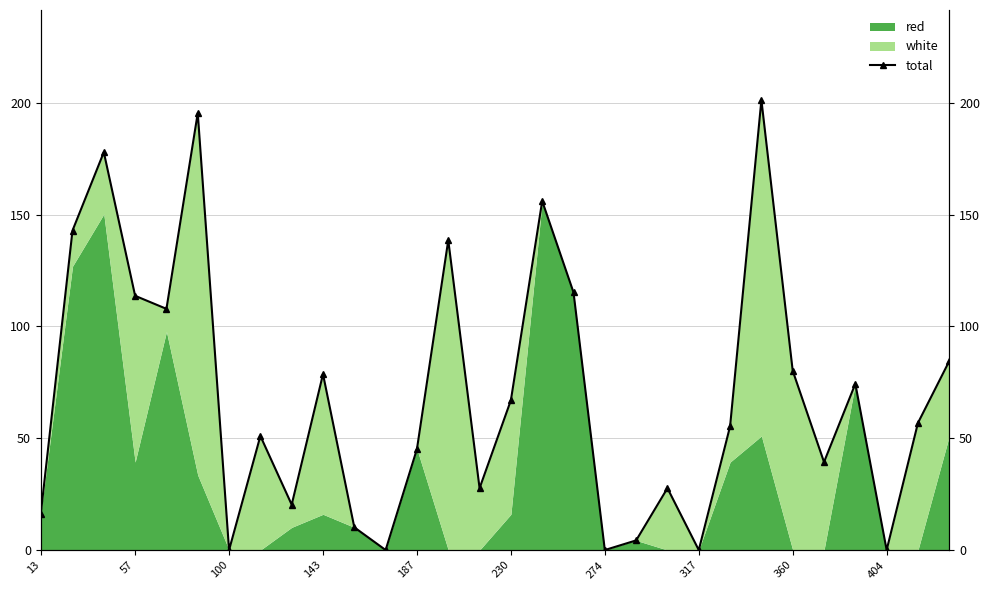

How many lines are shown in the chart?

1